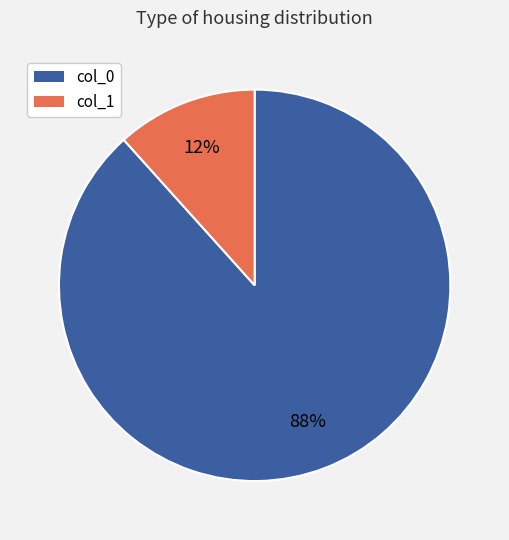

Does any single category account for the majority?

Yes